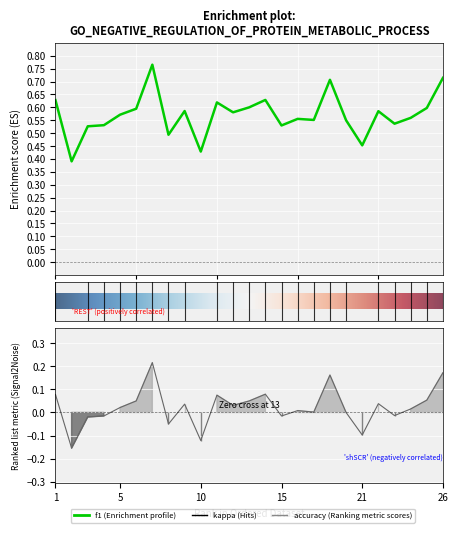

True or false: f1 and kappa intersect in this chart.

False